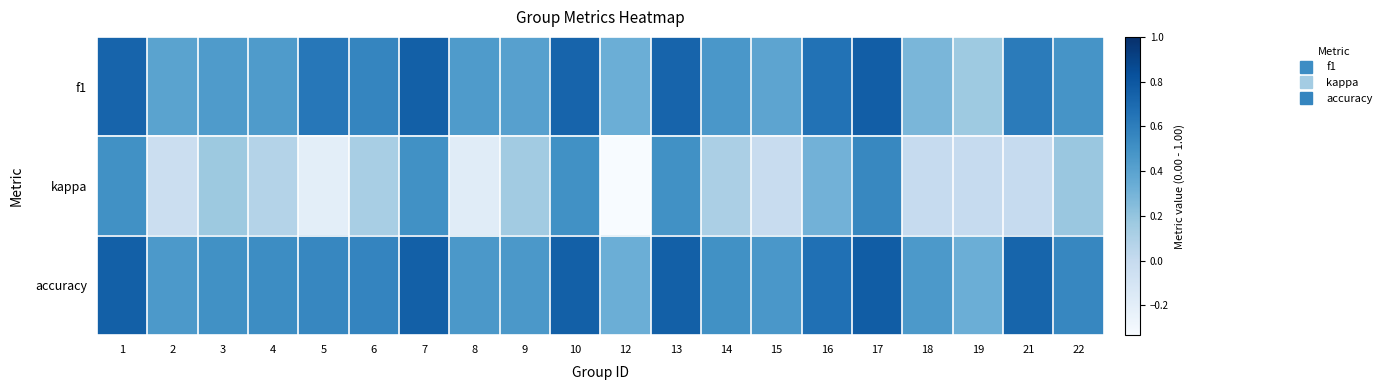

Rank the series by their maximum value, from lowest to highest.

kappa, f1, accuracy